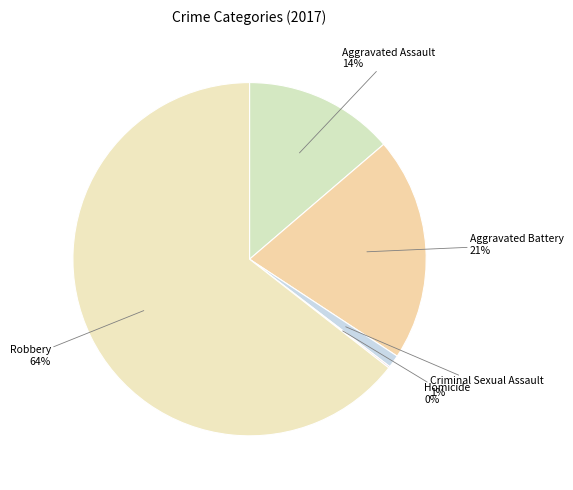

To the nearest percent, what percentage of the pie is Robbery?

64%